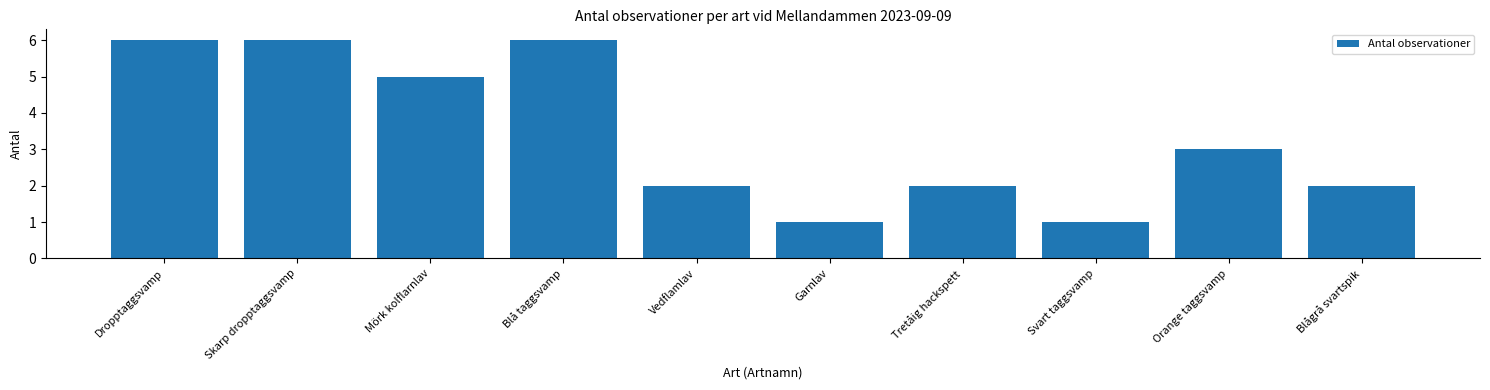

Reading right to left, list all the values displayed in this chart.

Blågrå svartspik=2	Orange taggsvamp=3	Svart taggsvamp=1	Tretåig hackspett=2	Garnlav=1	Vedflamlav=2	Blå taggsvamp=6	Mörk kolflarnlav=5	Skarp dropptaggsvamp=6	Dropptaggsvamp=6